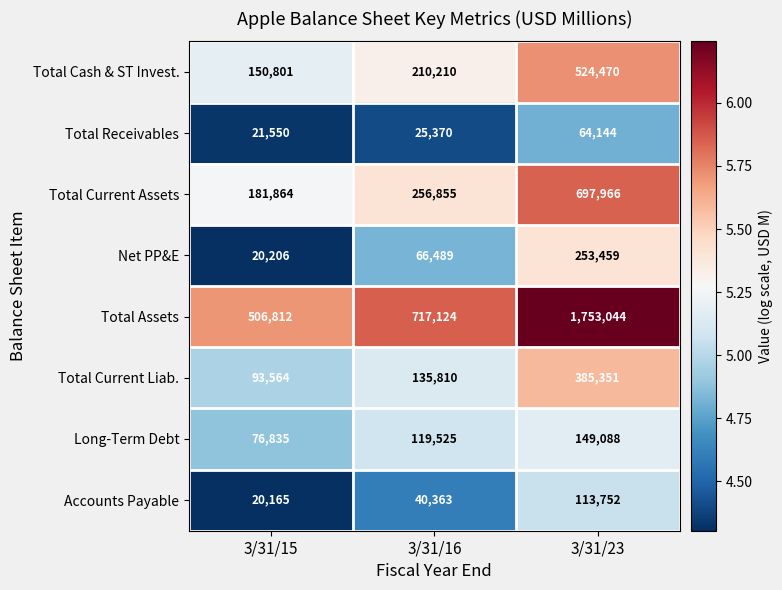

Where is Total Current Assets nearest to the value 439915?

3/31/16